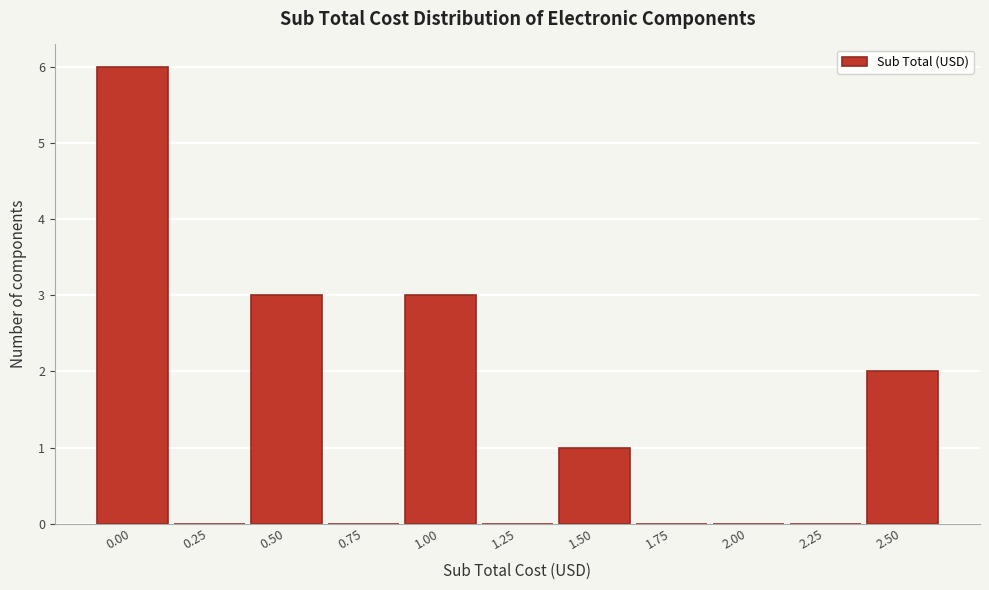

Reading left to right, extract all data points from this chart.

0.00=6	0.25=0	0.50=3	0.75=0	1.00=3	1.25=0	1.50=1	1.75=0	2.00=0	2.25=0	2.50=2